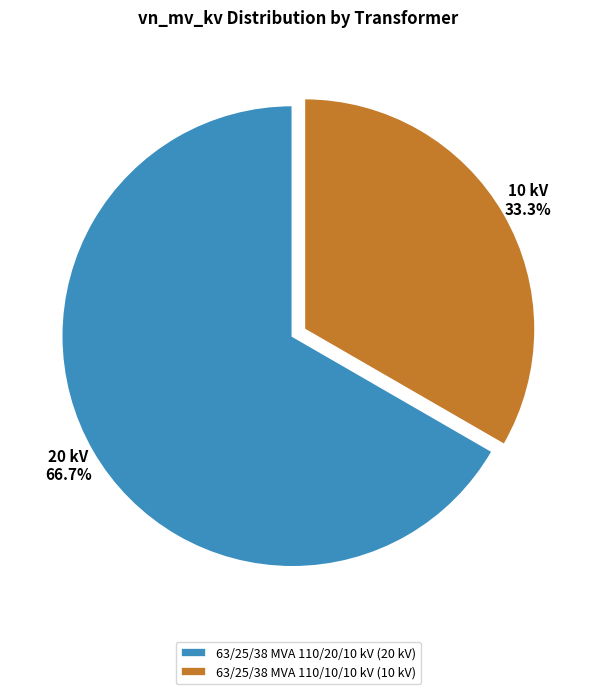

Which category has the smallest portion of the pie?

63/25/38 MVA 110/10/10 kV